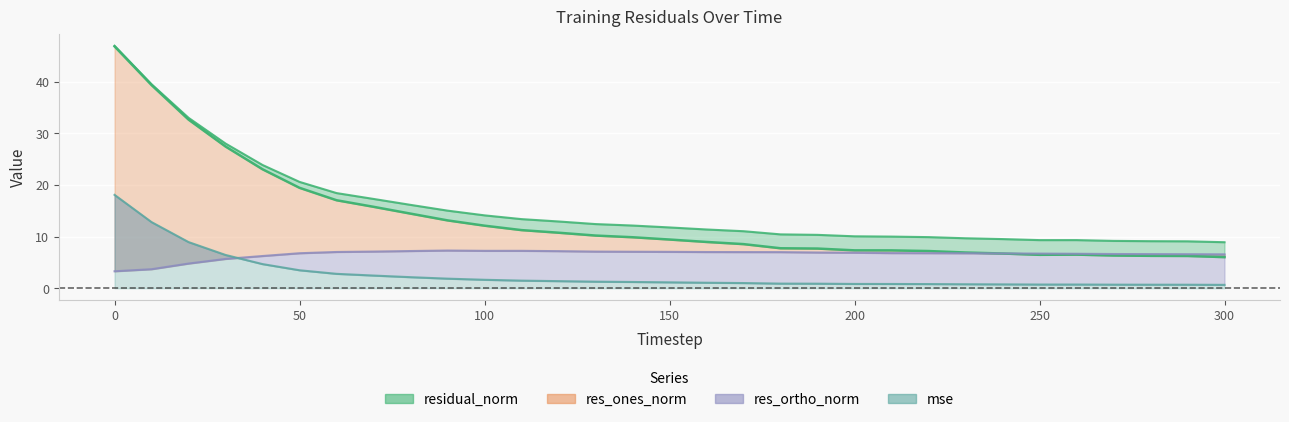

How many values in the res_ones_norm series exceed 9?

16